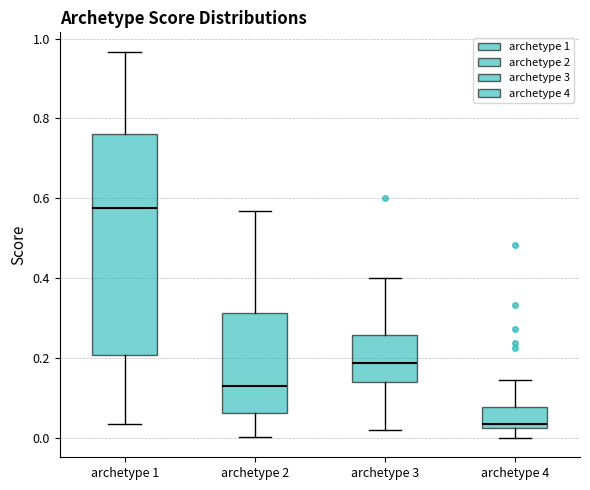

Which box is the tallest, from its lower edge to its upper edge?

archetype 1